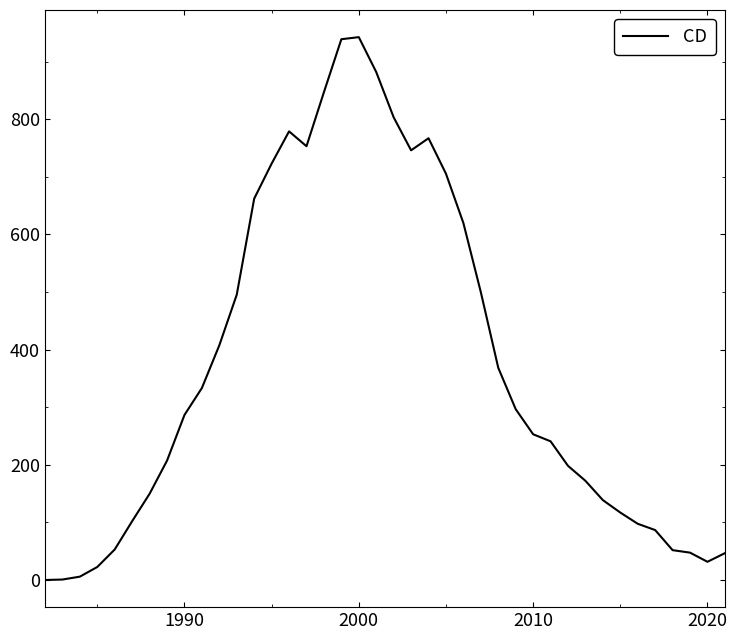

What is the difference between the maximum and minimum values?

942.5